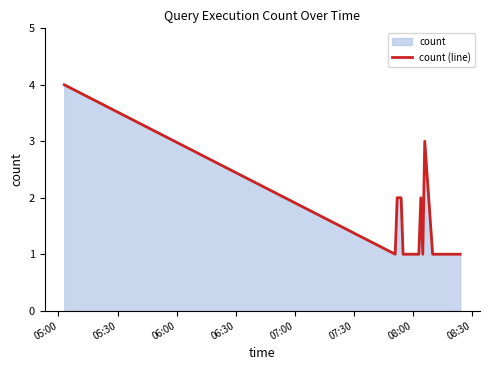

How many lines are shown in the chart?

1